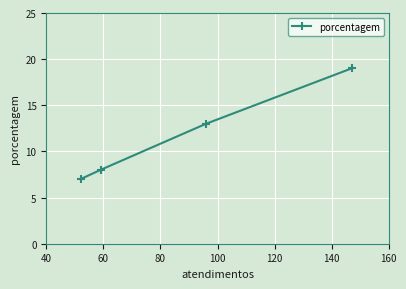

How many data points are above 13?

1